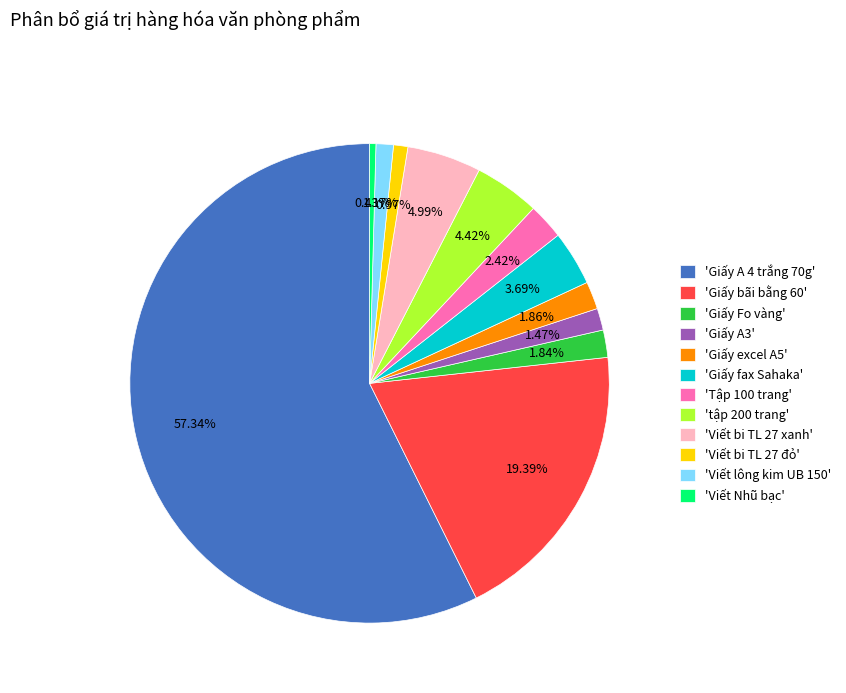

How many segments does this pie chart have?

12